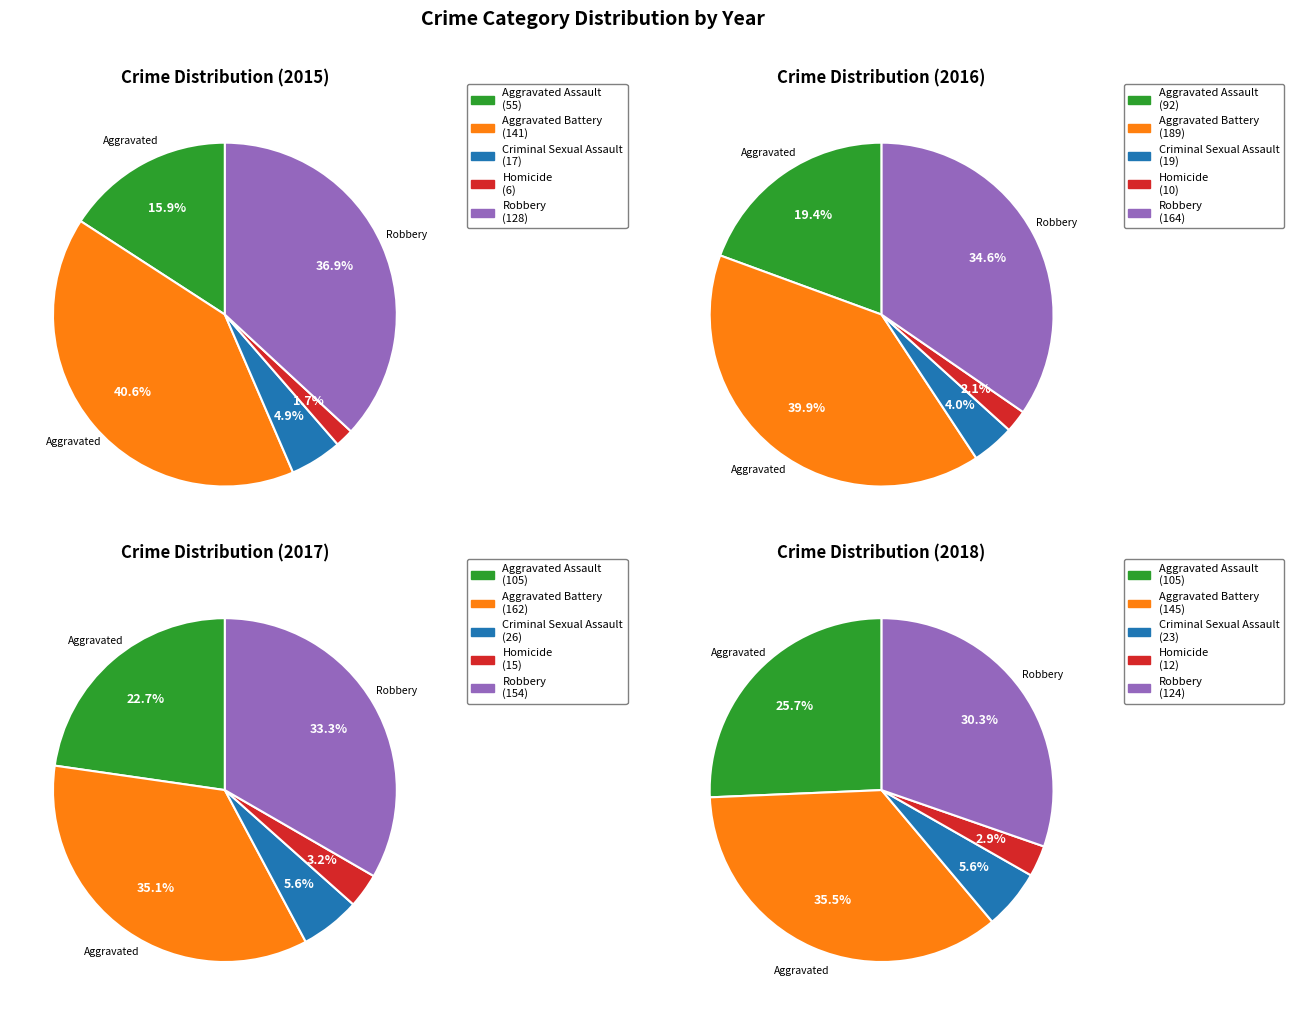

To the nearest percent, what portion does Aggravated Battery represent?

35%